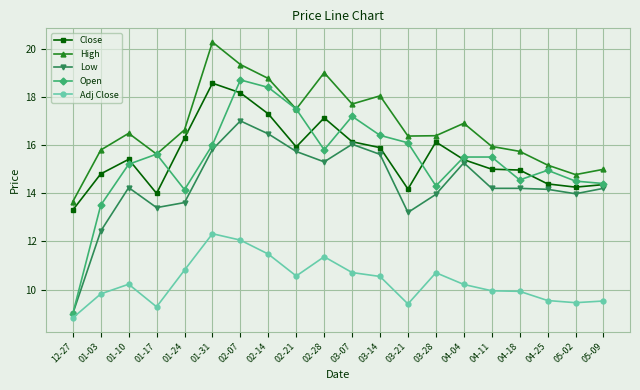

The High series shows 25.6 at 04-18. True or false?

False